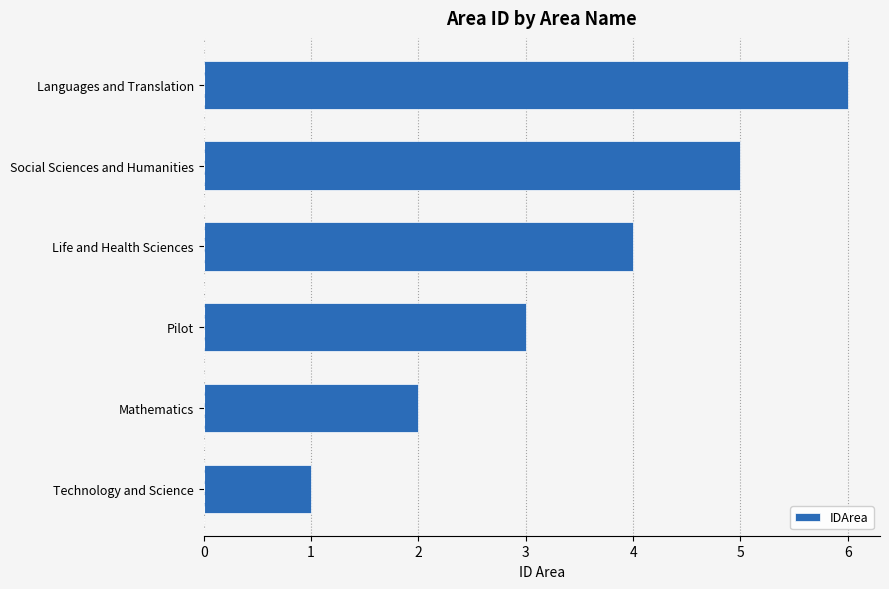

Does the chart contain any negative values?

No